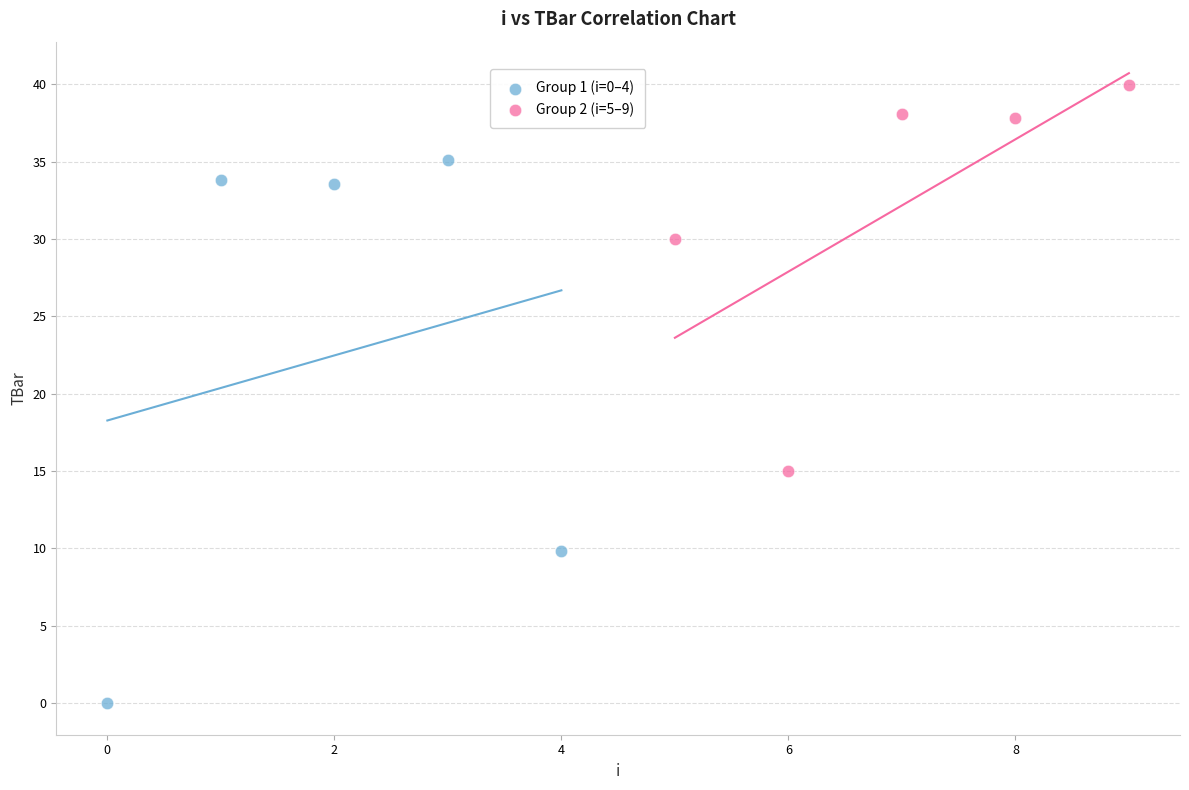

Which series has the largest Y range (max minus min)?

Group 1 (i=0–4)